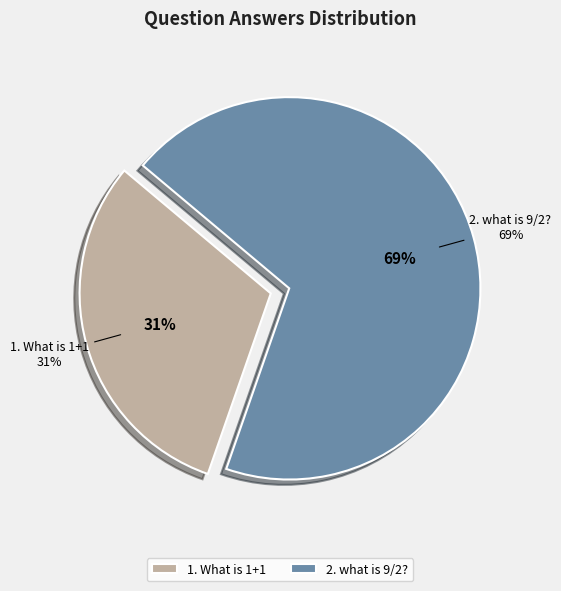

Approximately how many times larger is the value at What is 1+1 compared to what is 9/2??

0.4